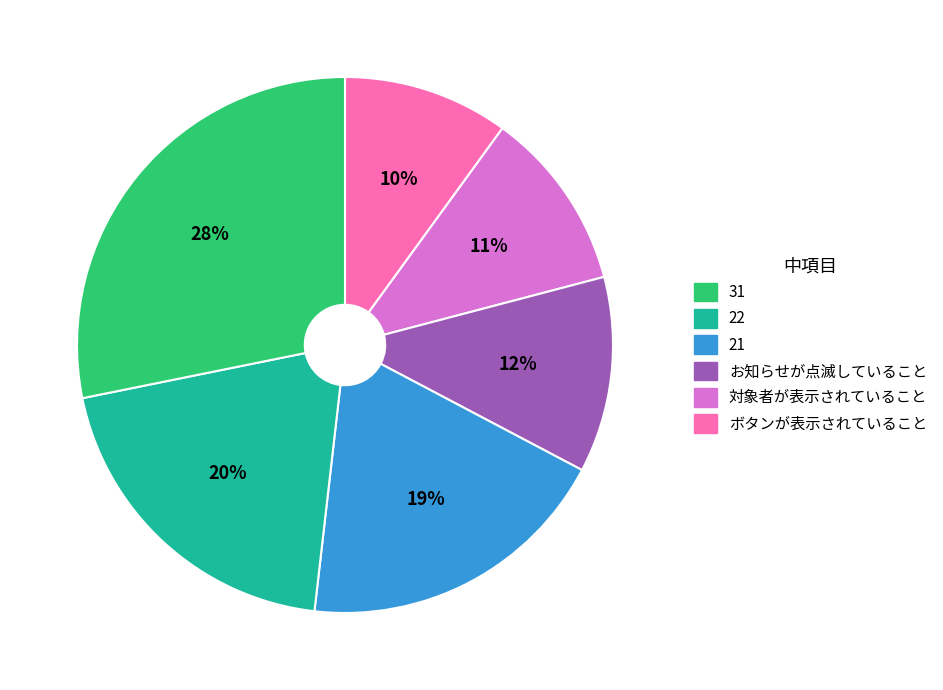

Is there any slice that represents more than half of the pie?

No